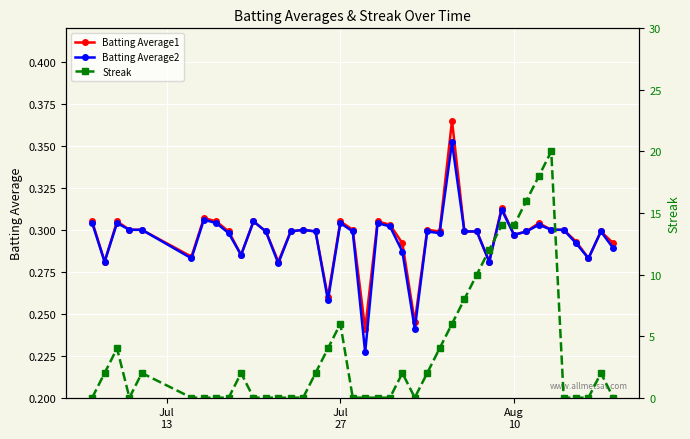

How many Batting Average1 values are between 0 and 1?

40